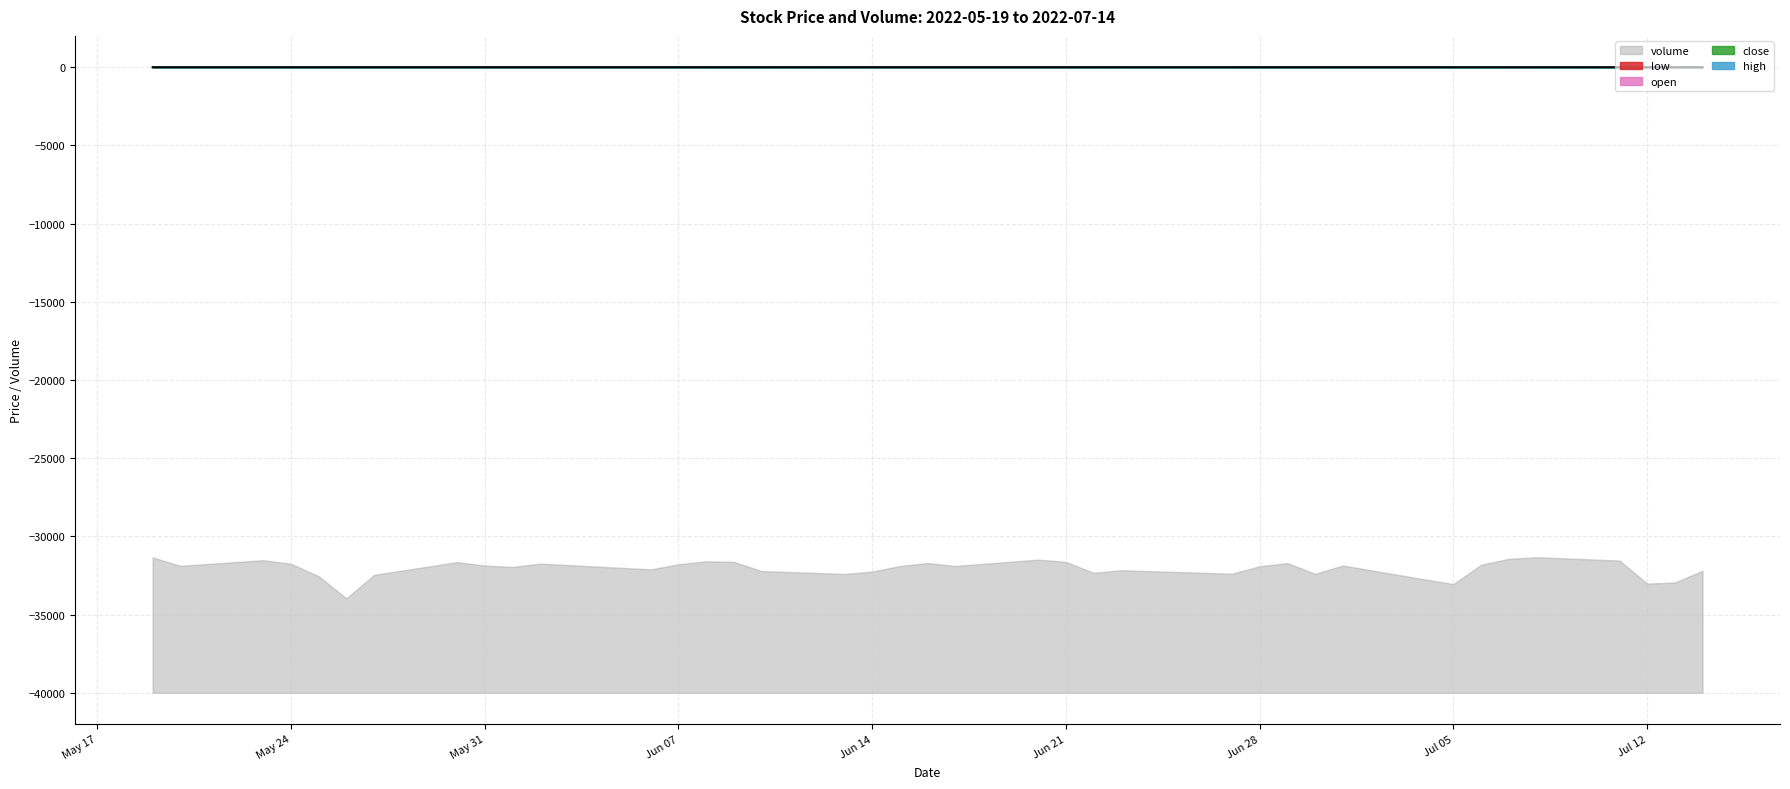

What is the difference between the maximum and second lowest values?

1.1